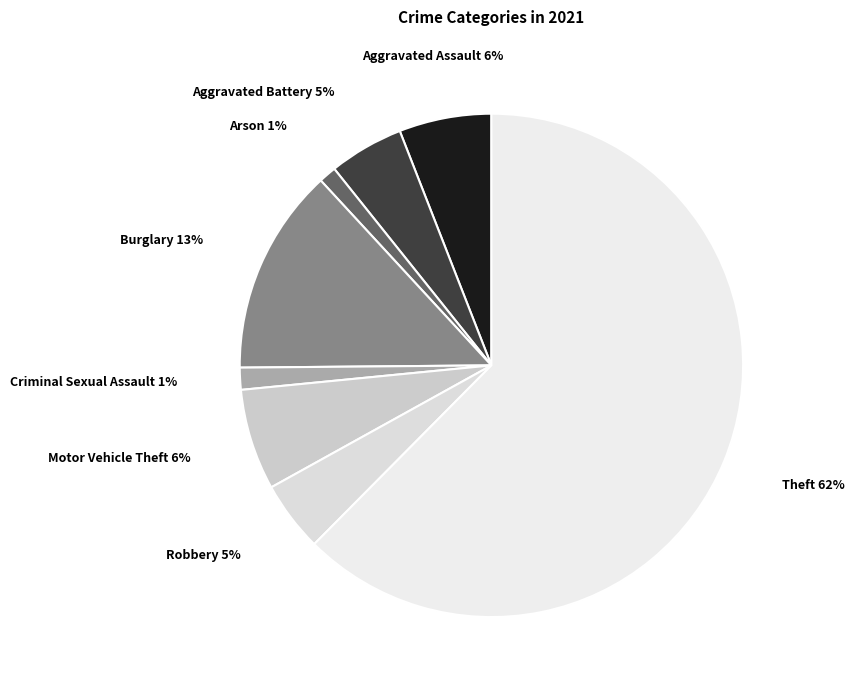

Is Theft the majority of the pie?

Yes